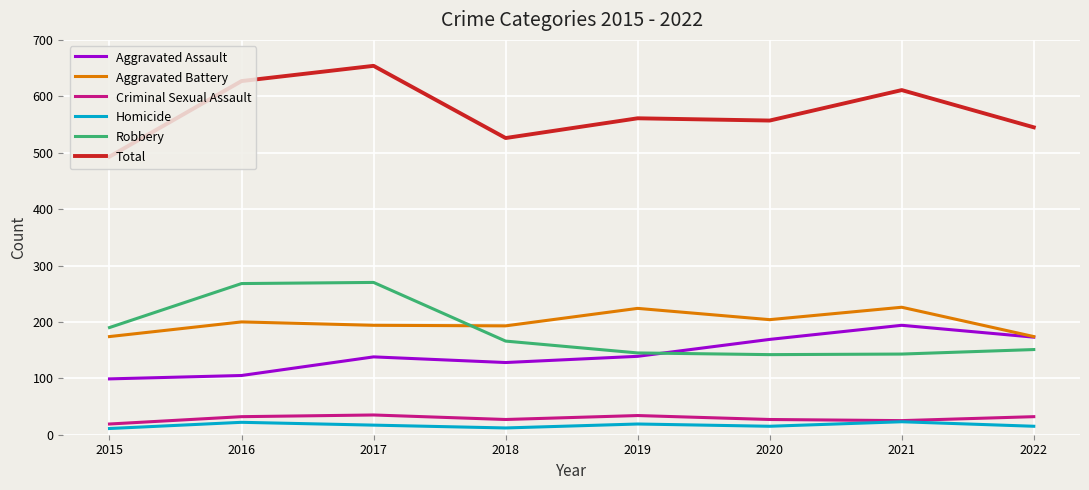

What is the difference between the highest and lowest values at 2018?

514